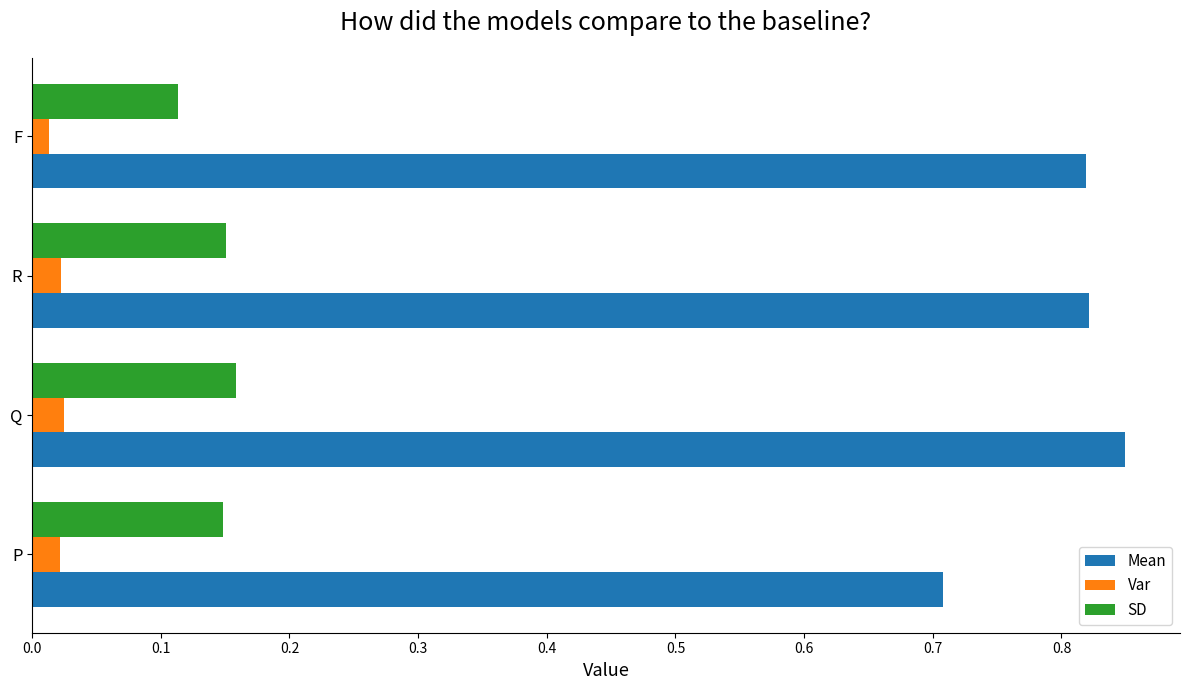

Is it true that Mean equals 1.2 at Q?

False